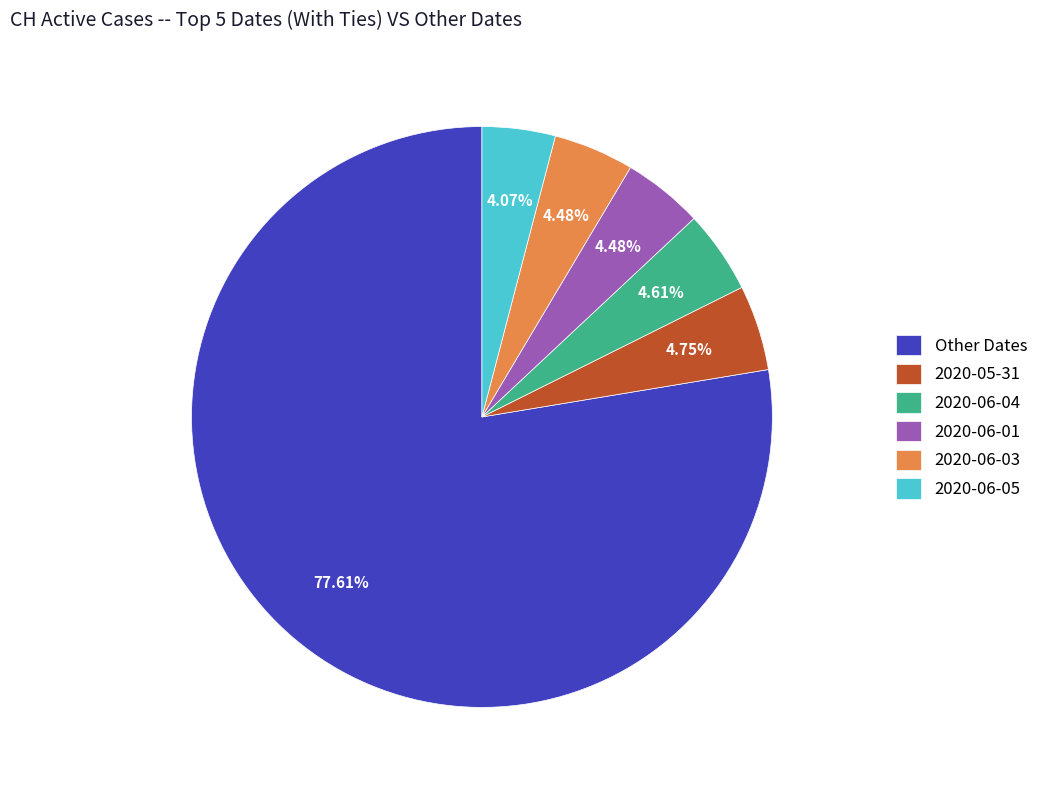

How many segments does this pie chart have?

6